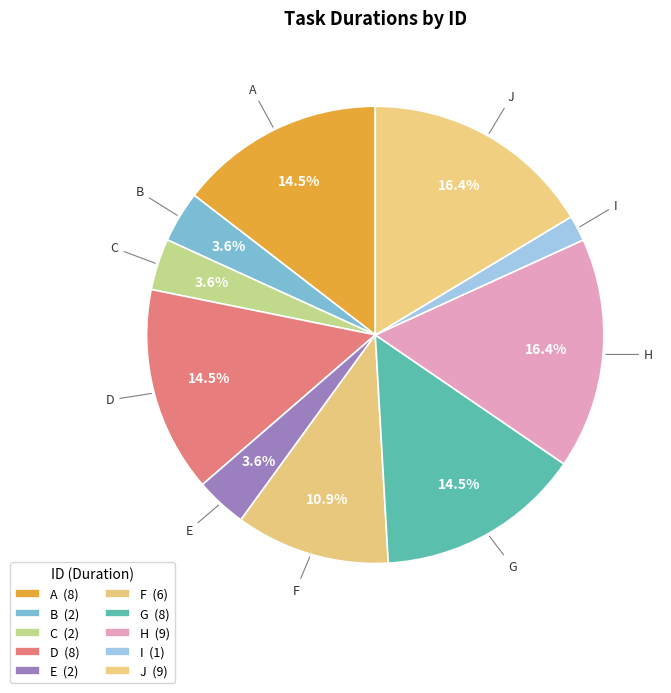

How many slices are in this pie chart?

10